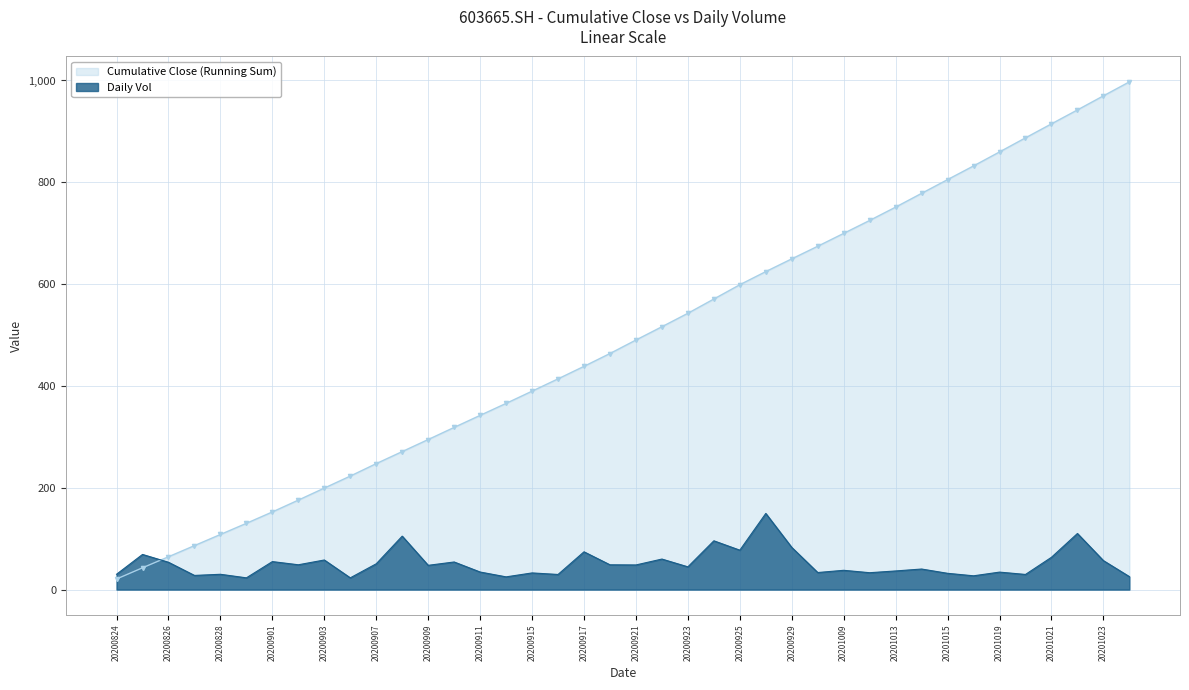

What is the change in value from 20200925 to 20201022?

+32.7